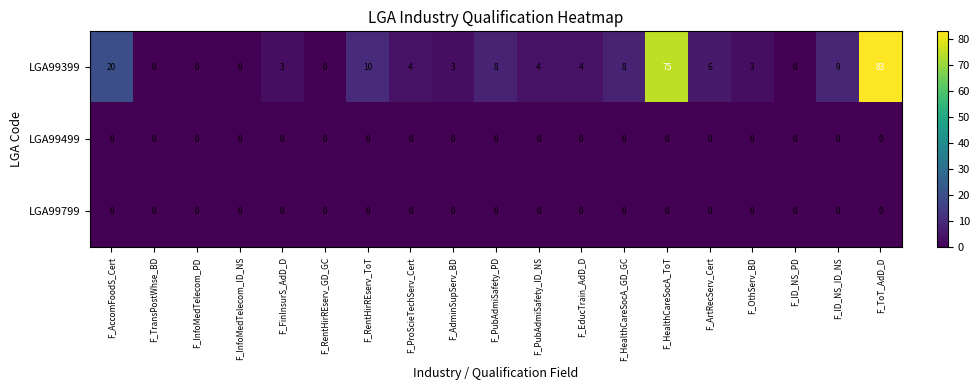

What is the difference between the second highest and minimum values in the LGA99399 series?

75